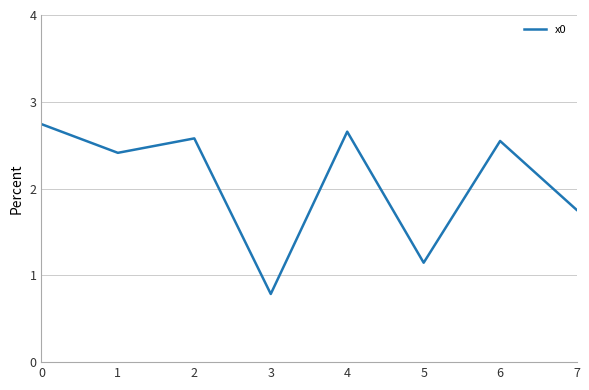

What is the ratio of the value at 7 to the value at 5?

1.5